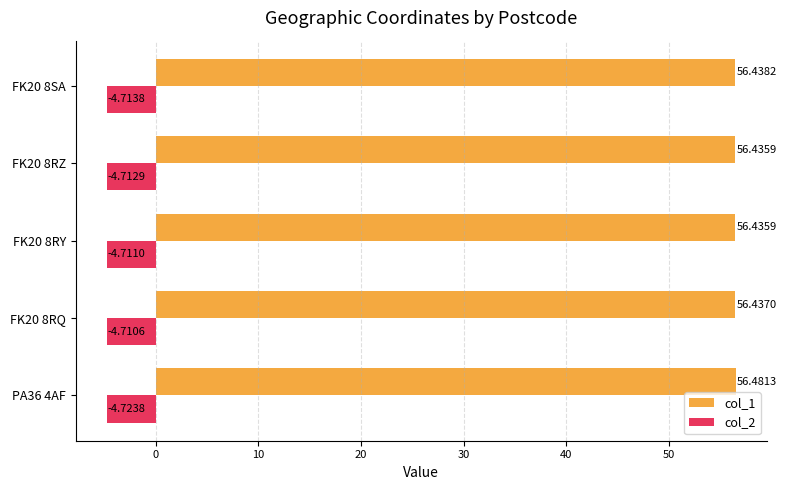

What are all the series names shown in the legend?

col_1, col_2